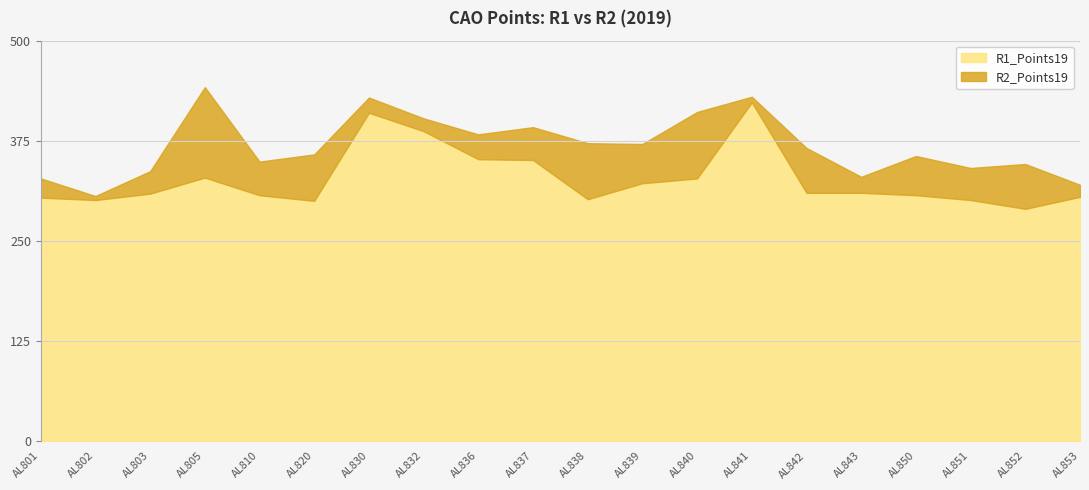

Reading left to right, transcribe all the data shown in this chart.

R1_Points19: 304	301	309	329	307	300	410	387	352	351	302	322	328	423	310	310	307	301	290	305
R2_Points19: 328	306	337	442	349	358	429	403	383	392	372	371	411	430	366	330	356	341	346	320